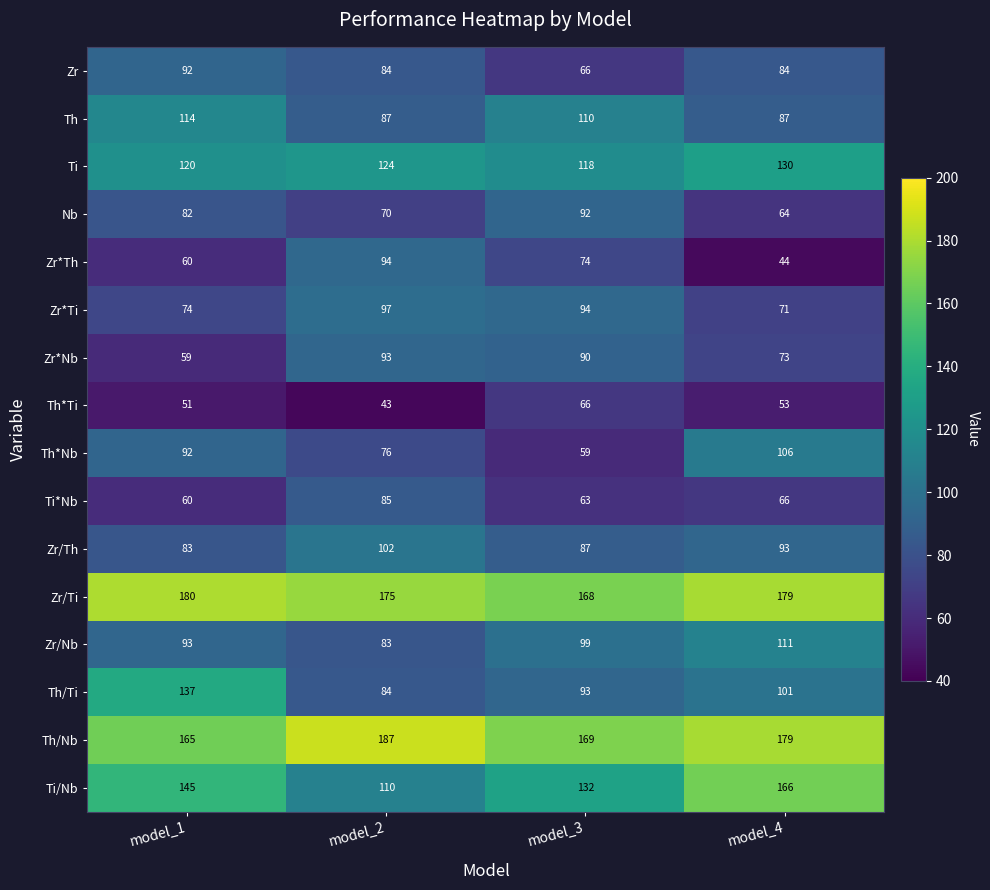

What is the difference between the Zr values at model_1 and model_4?

8